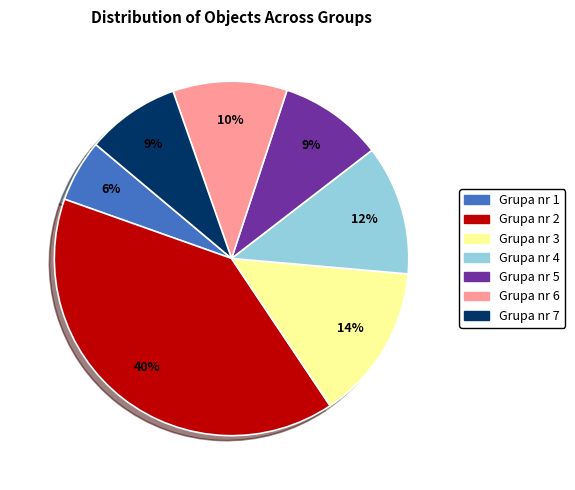

Do Grupa nr 4 and Grupa nr 2 together represent more than half of the pie?

Yes